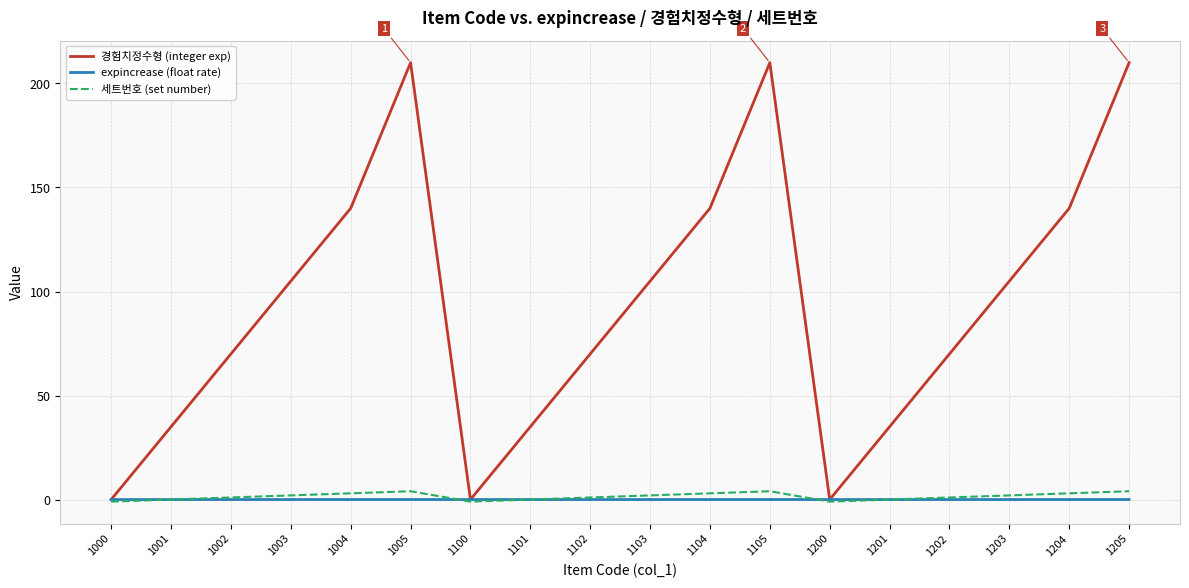

True or false: 경험치정수형 (integer exp) has a value of 210.0 at 1005.

True